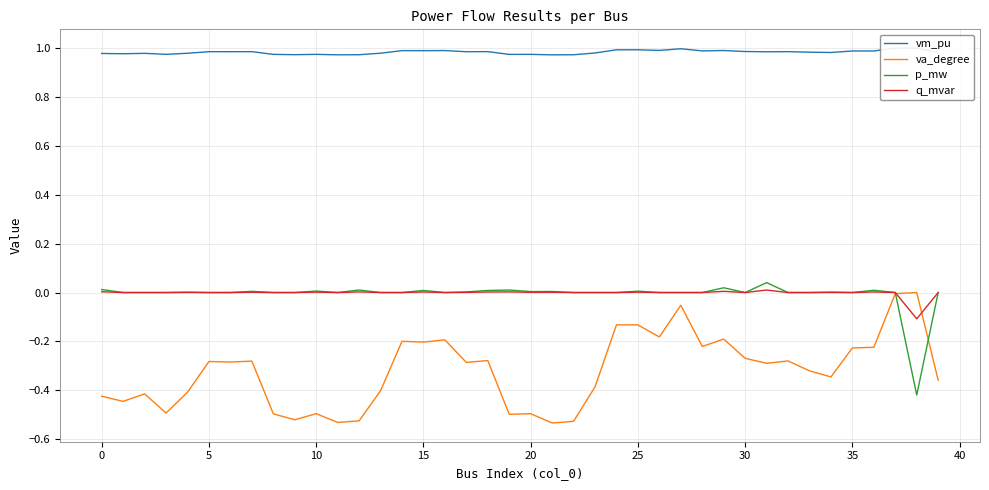

Between 28 and 30, which series saw the biggest shift?

va_degree